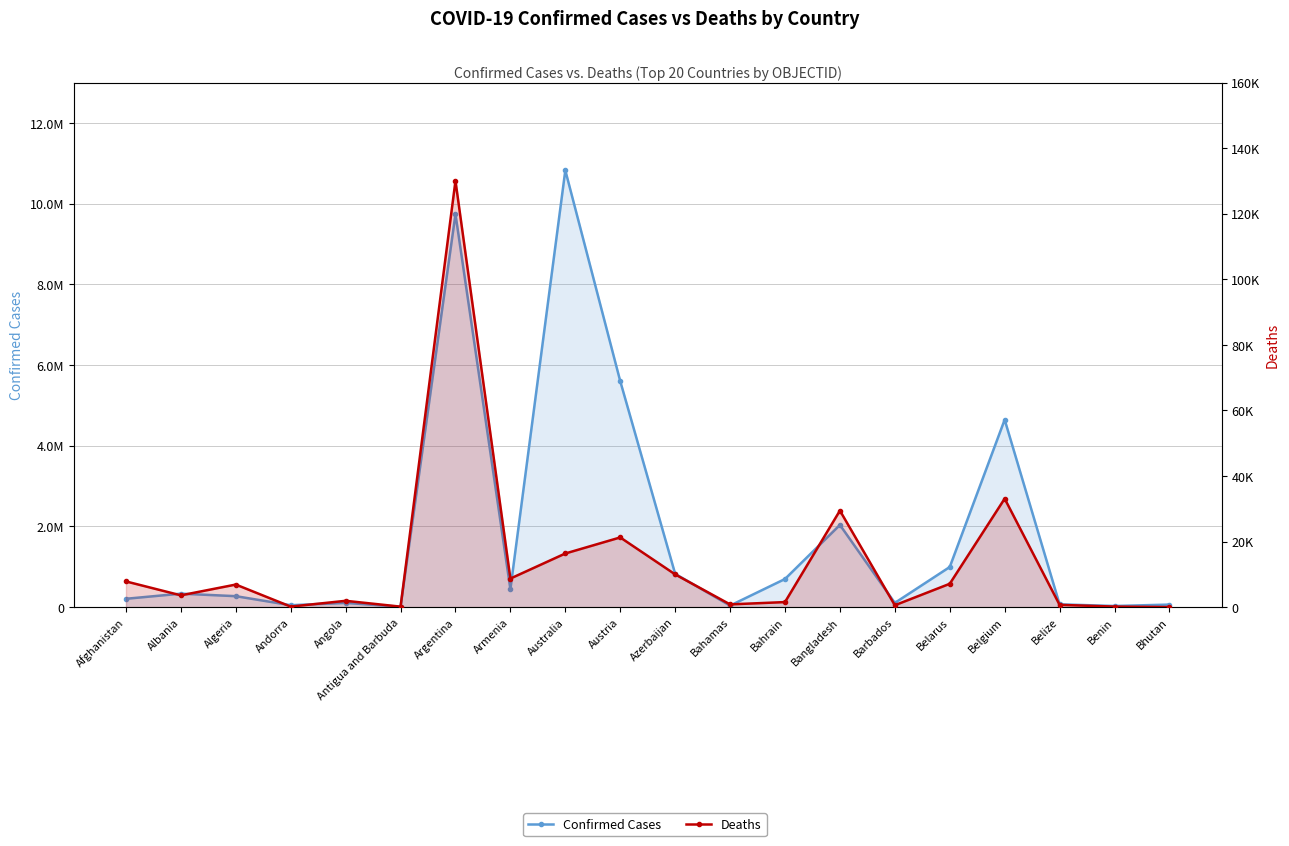

What are all the series names shown in the legend?

Confirmed Cases, Deaths